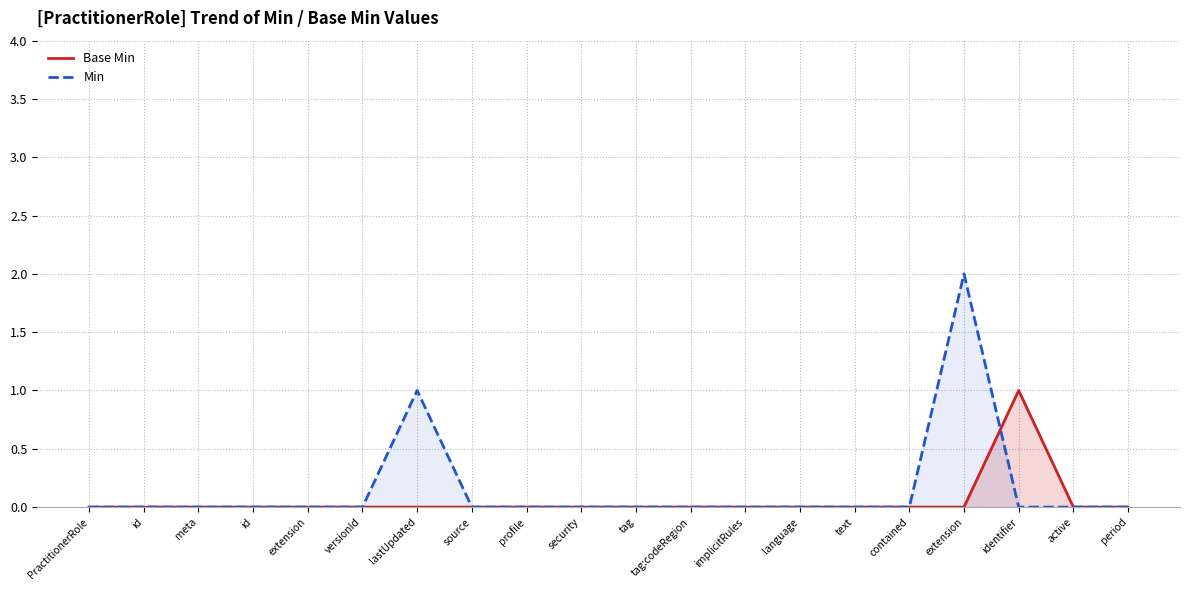

Count the number of data series in this chart.

2